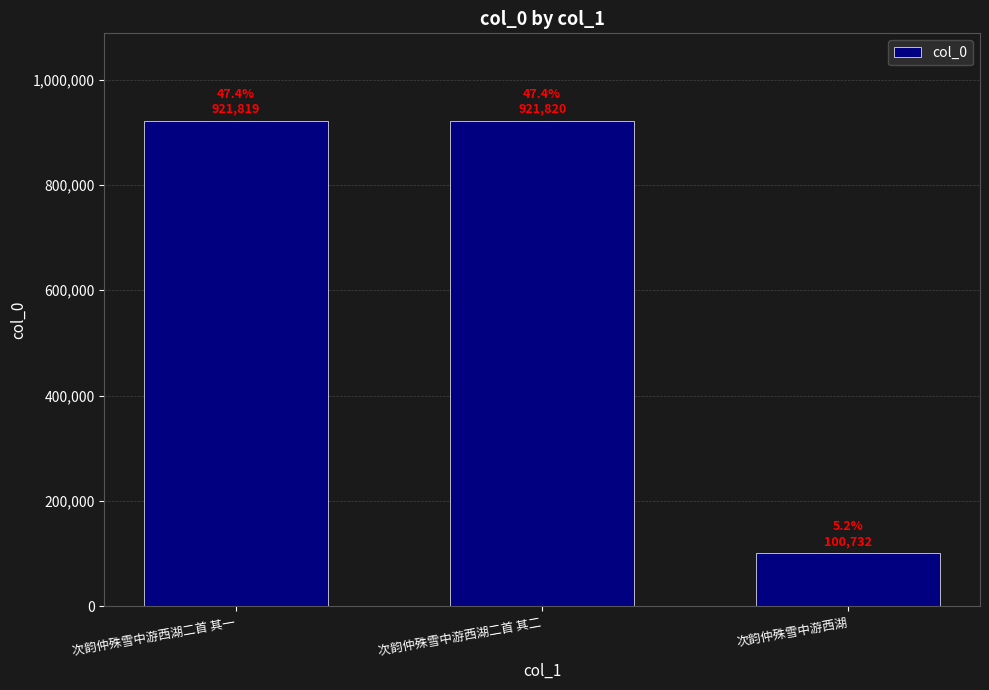

The value at 次韵仲殊雪中游西湖二首 其二 is 921820. True or false?

True